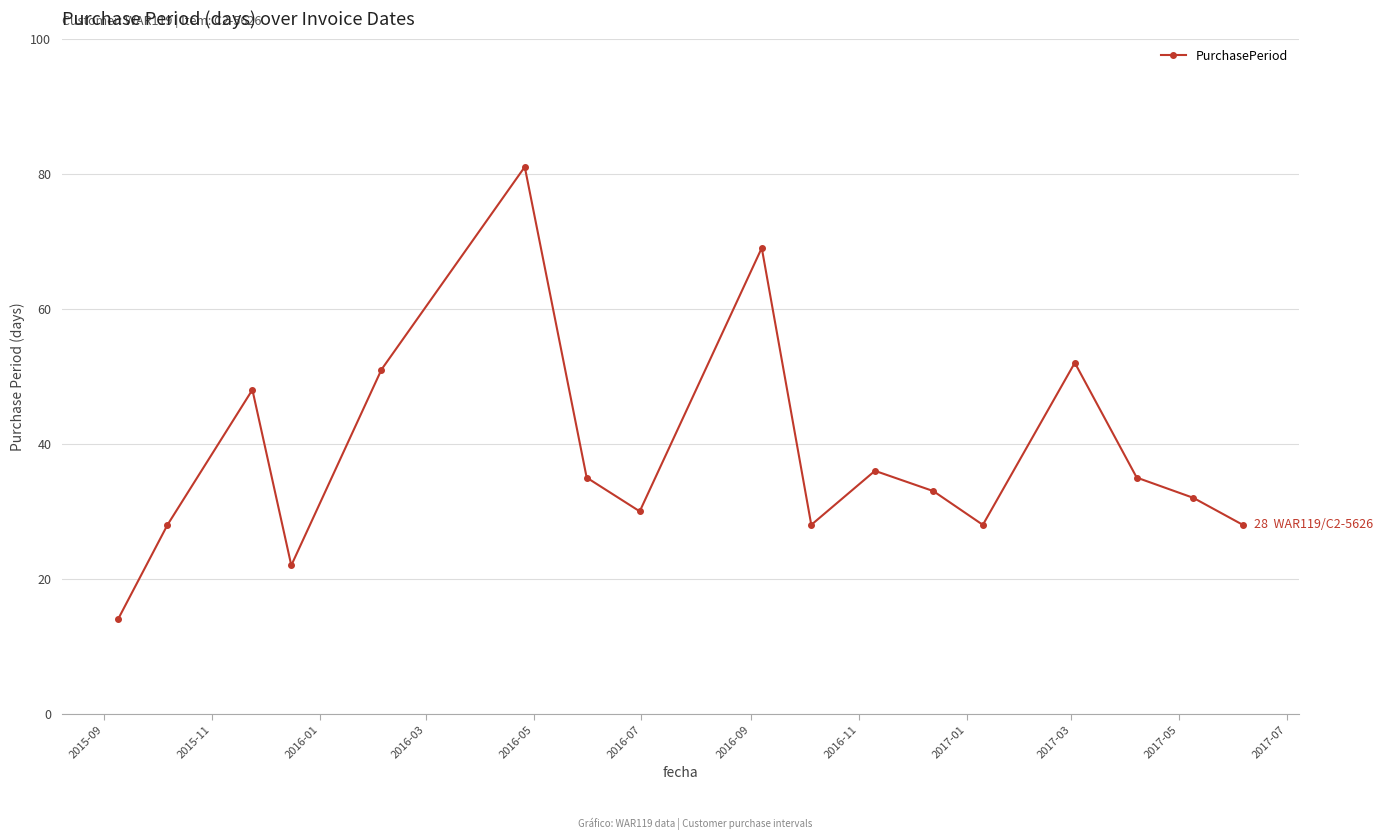

What is the sum of all values?

650